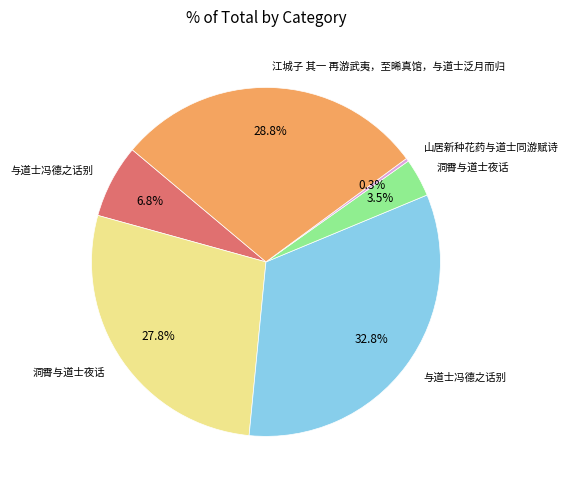

To the nearest percent, what is the difference between the largest and smallest slice percentages?

33%